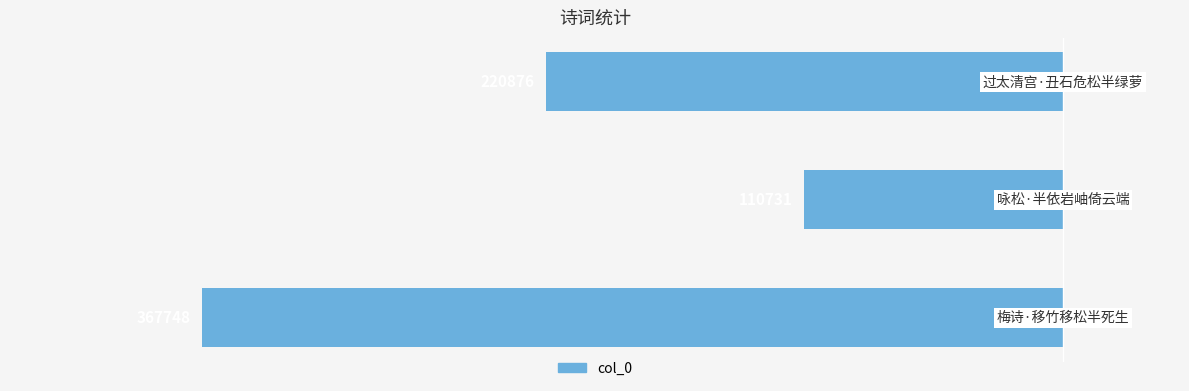

Are the bars grouped side by side (vs. stacked)?

No